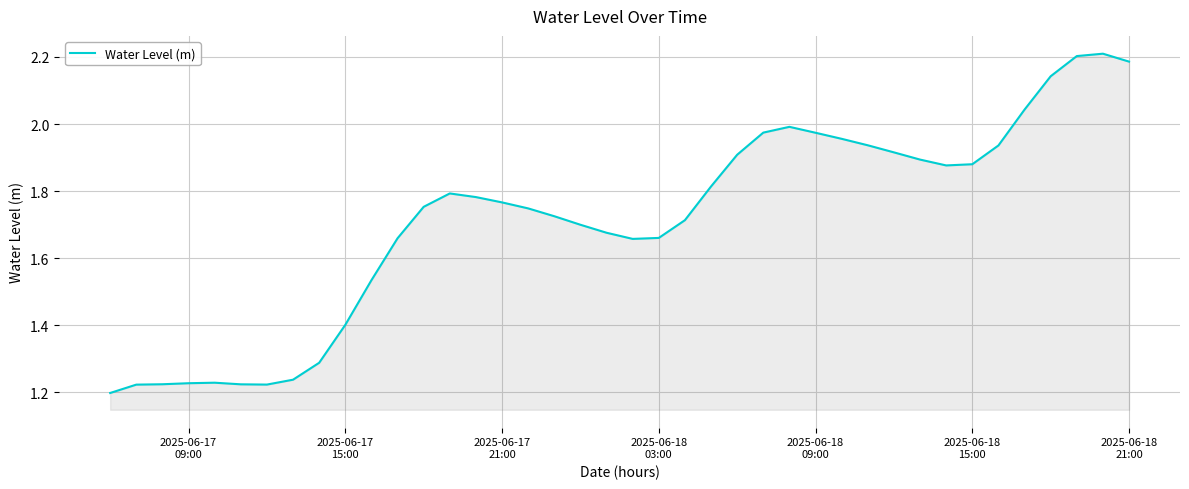

What is the difference between the maximum and minimum values?

1.0